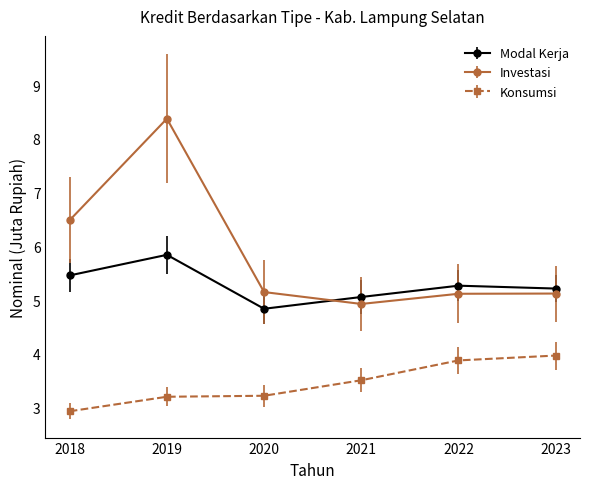

What is the value of the Konsumsi point at the 6th from the left?

4.0